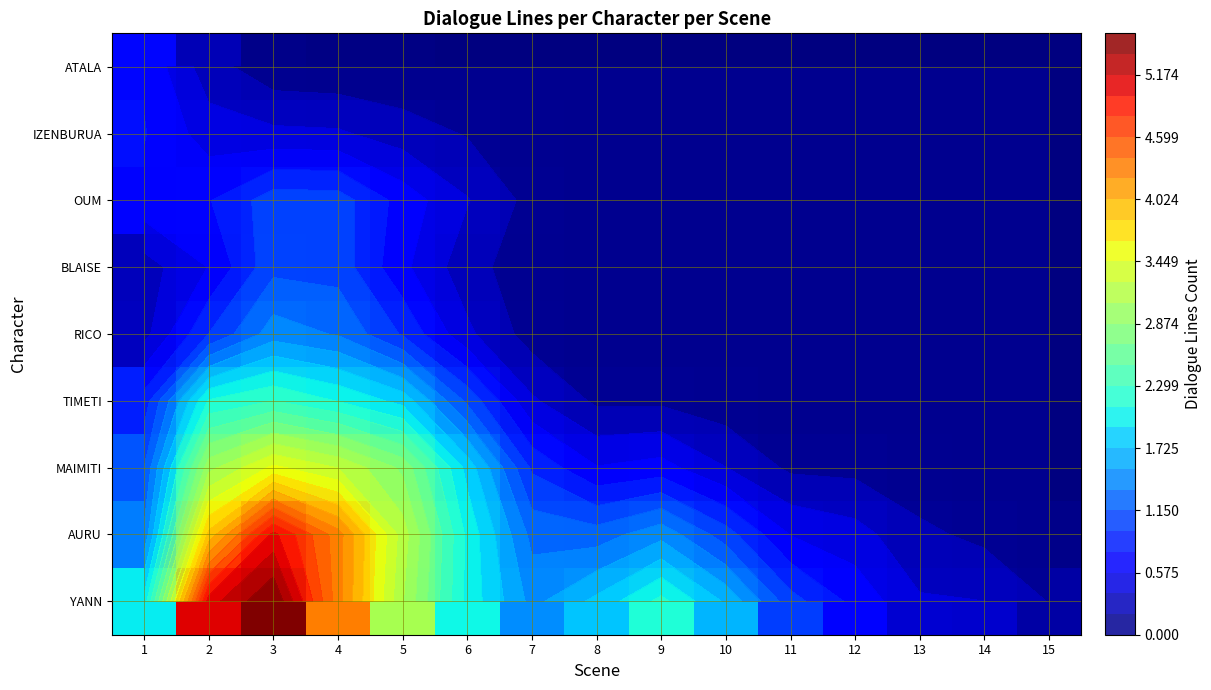

True or false: OUM has a value of 0.3 at 5.

False